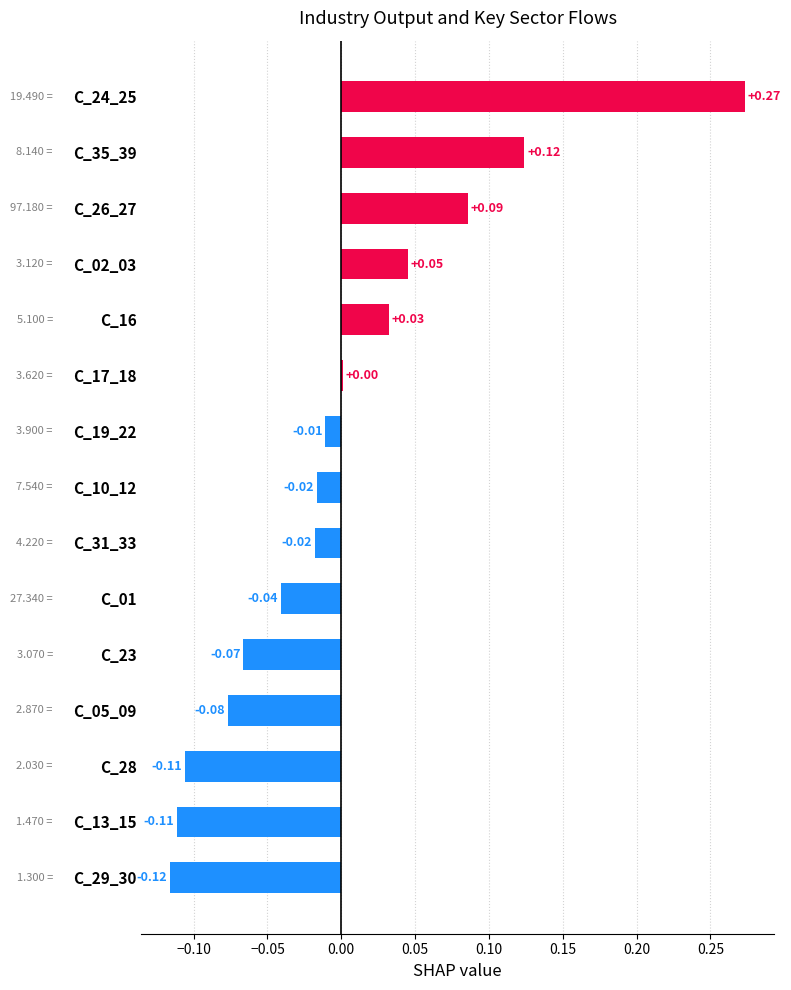

Which has a higher value, C_23 or C_01?

C_01